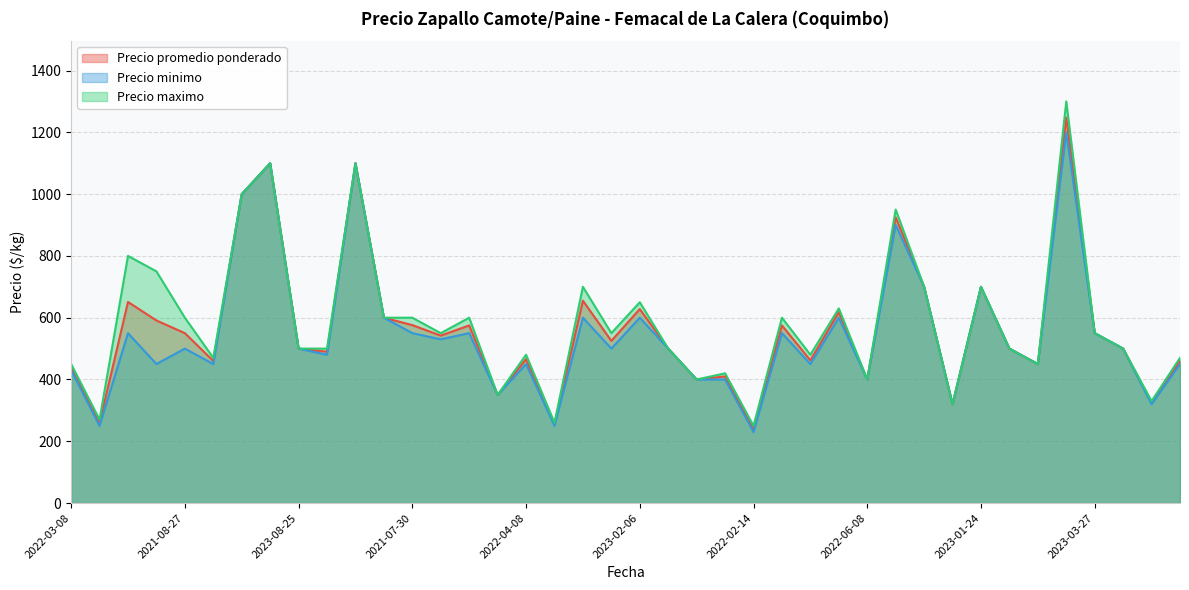

What is the value of the Precio minimo point at the 30th from the left?

900